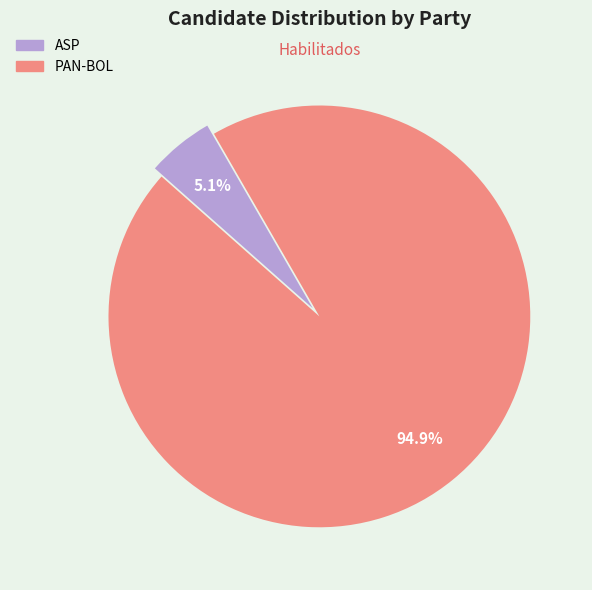

Which category has the biggest portion of the pie?

PAN-BOL